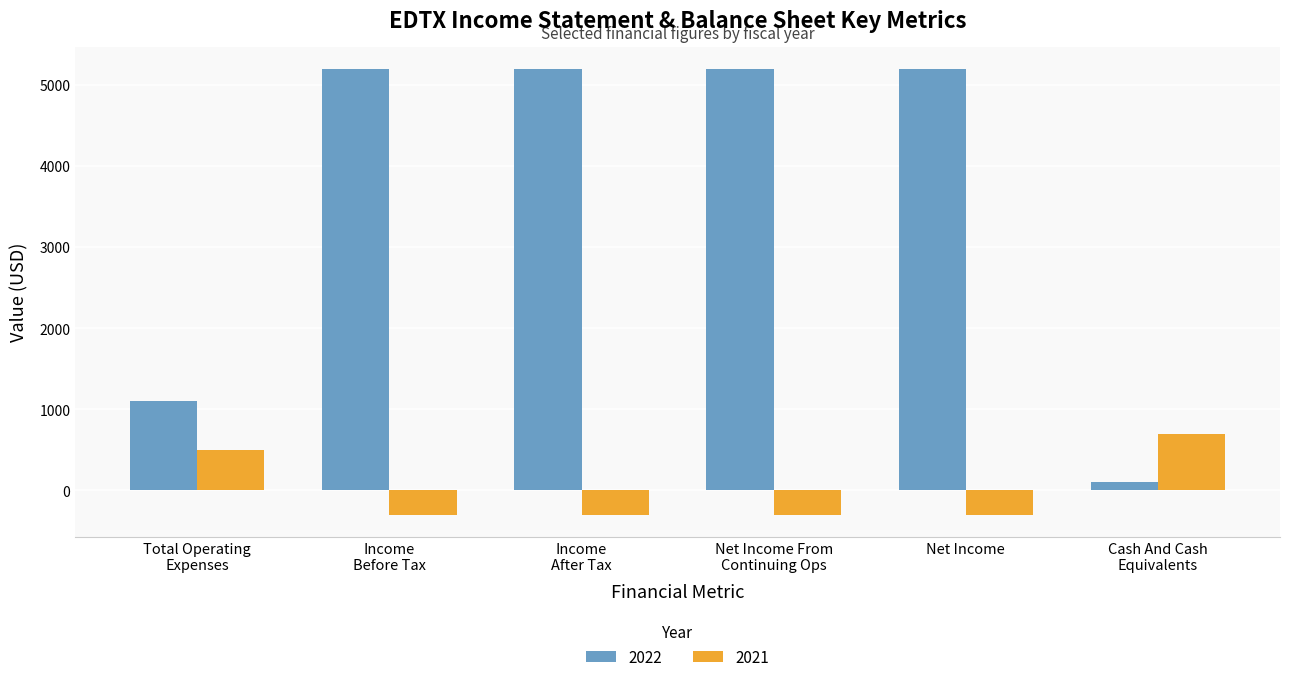

What is the value of the 2022 bar at the 2nd from the left?

5200